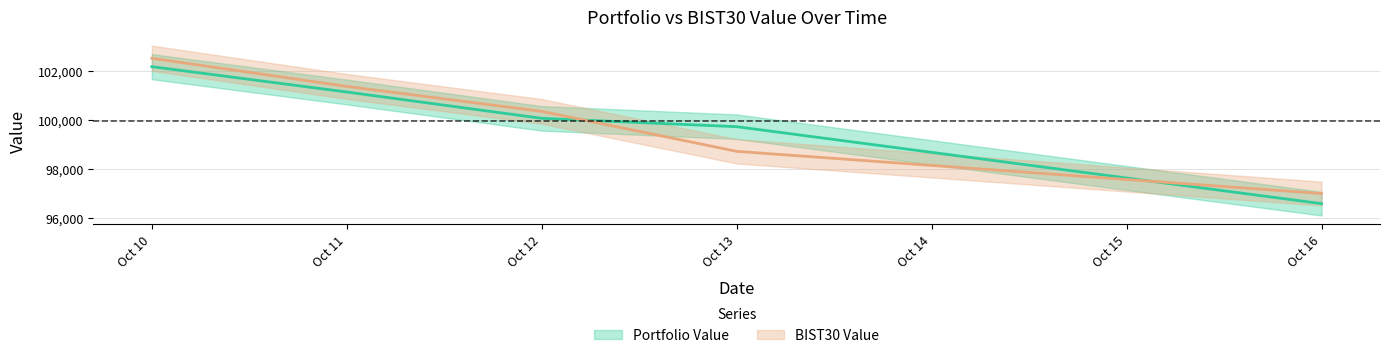

Is this an area chart (filled region under the line)?

No